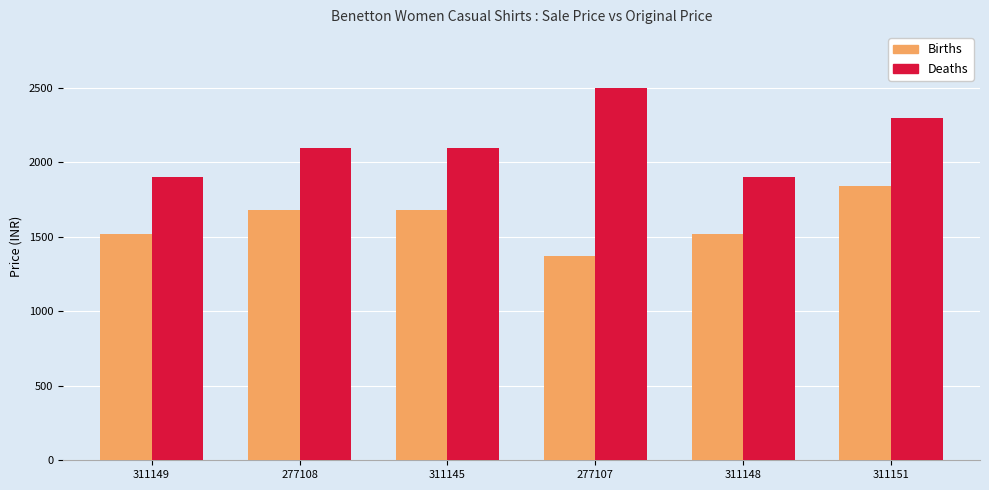

What is the value of the Deaths bar at the 3rd from the left?

2099